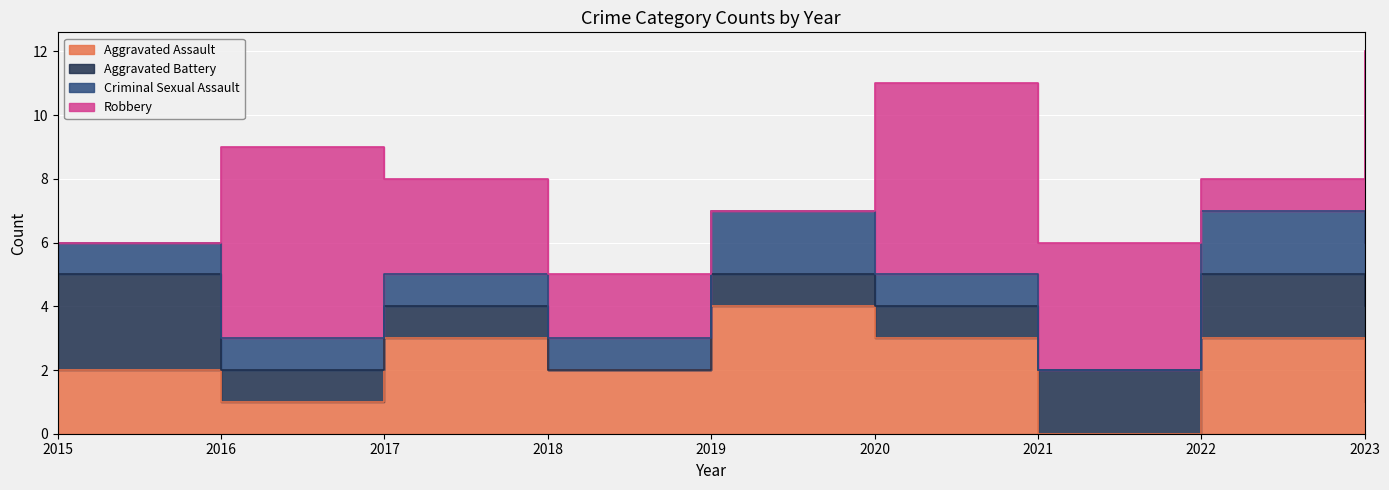

True or false: Robbery has a value of 9 at 2016.

False